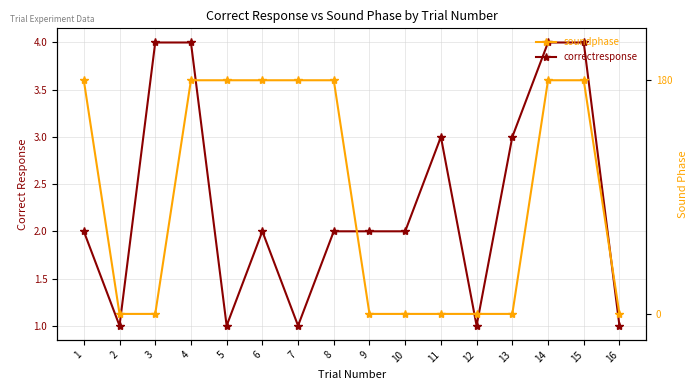

What is the greatest value displayed?

180